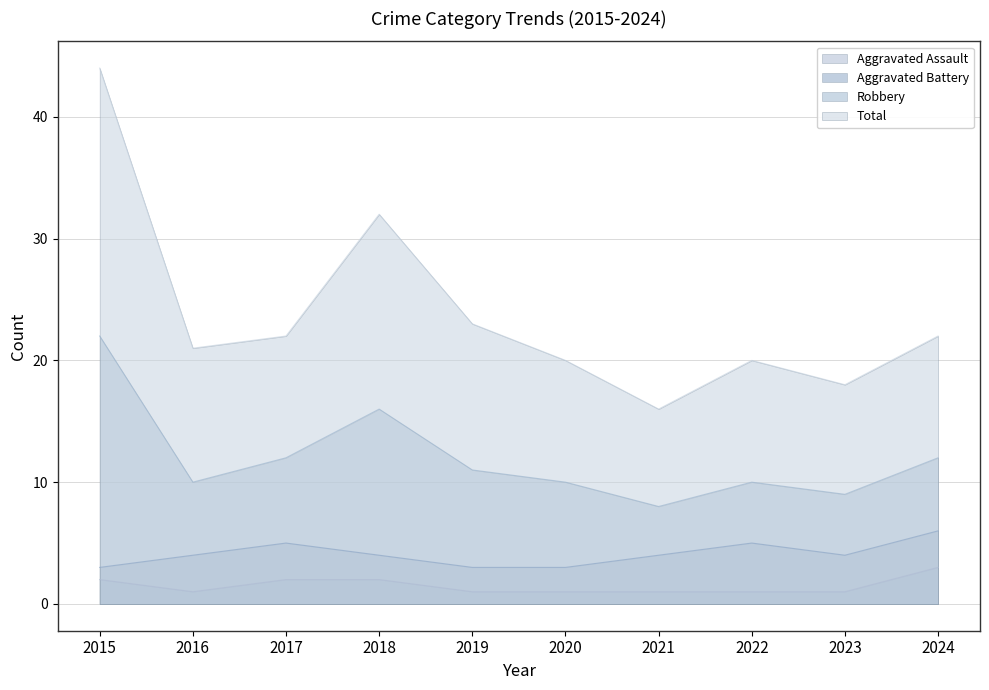

True or false: Robbery has more than 2 points higher than both neighbors.

False